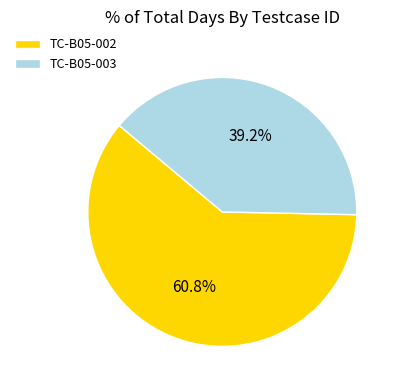

Rank the categories by value from highest to lowest.

TC-B05-002, TC-B05-003